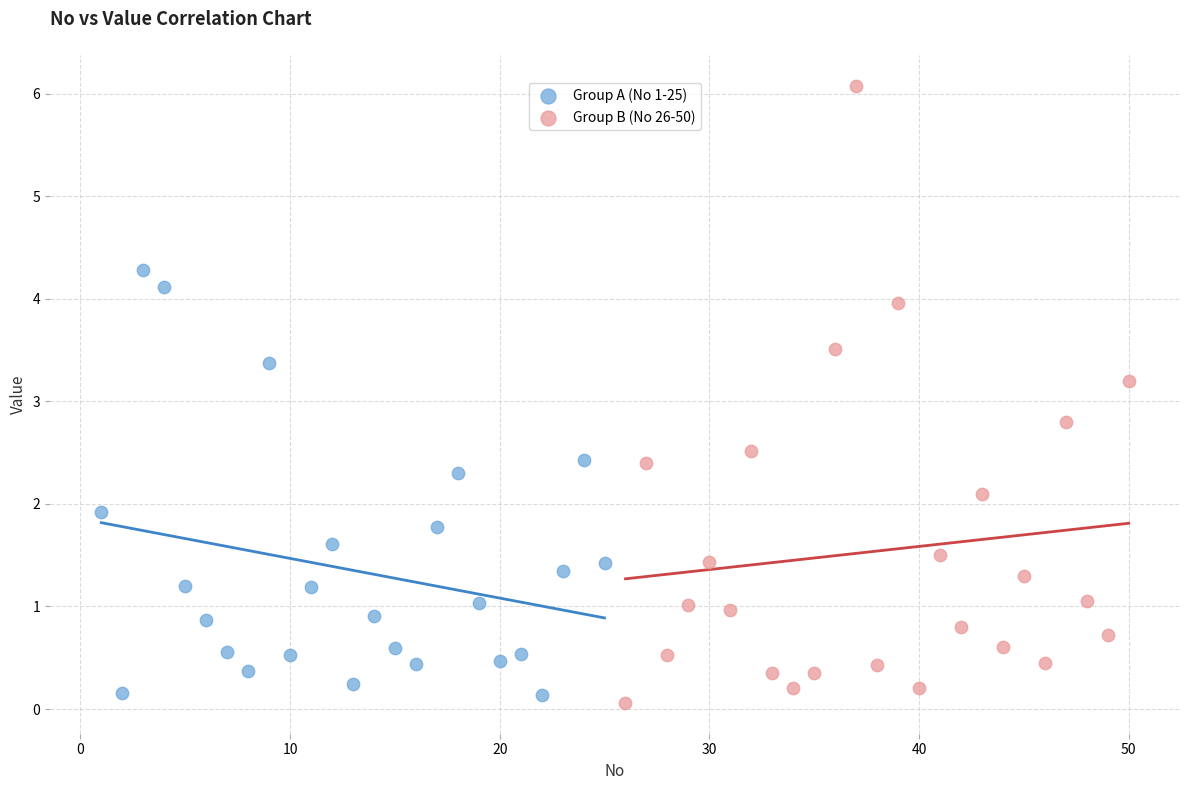

Which series contains the lowest Y value?

Group B (No 26-50)